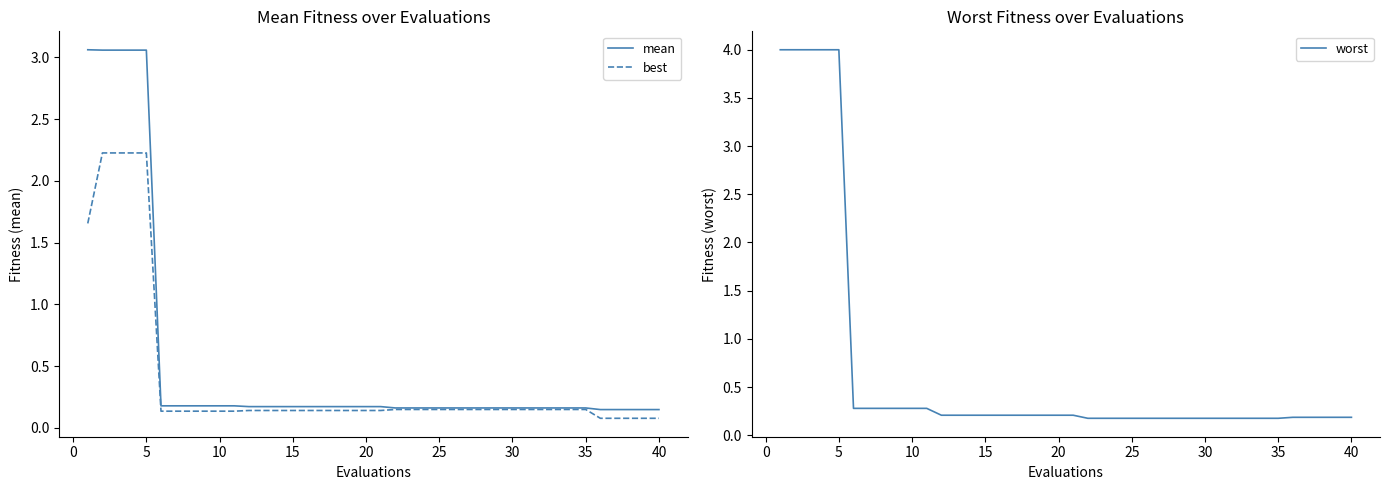

True or false: worst and best cross at least once.

False